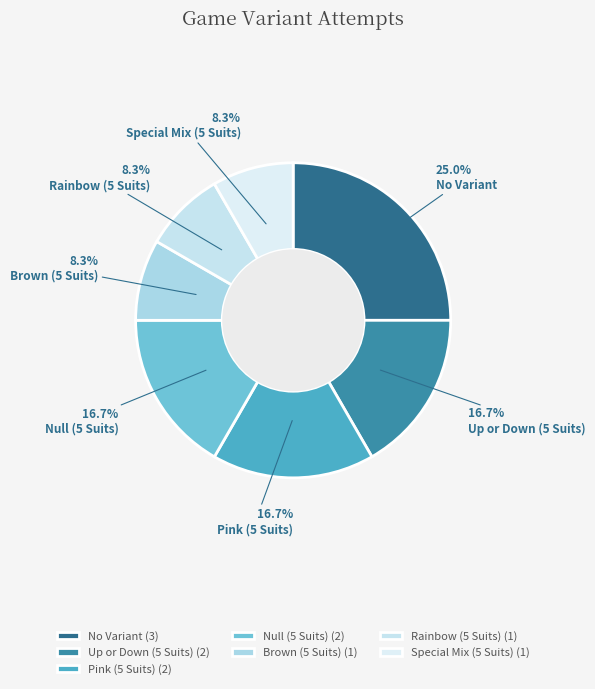

What percentage is the Pink (5 Suits) slice, to the nearest percent?

17%